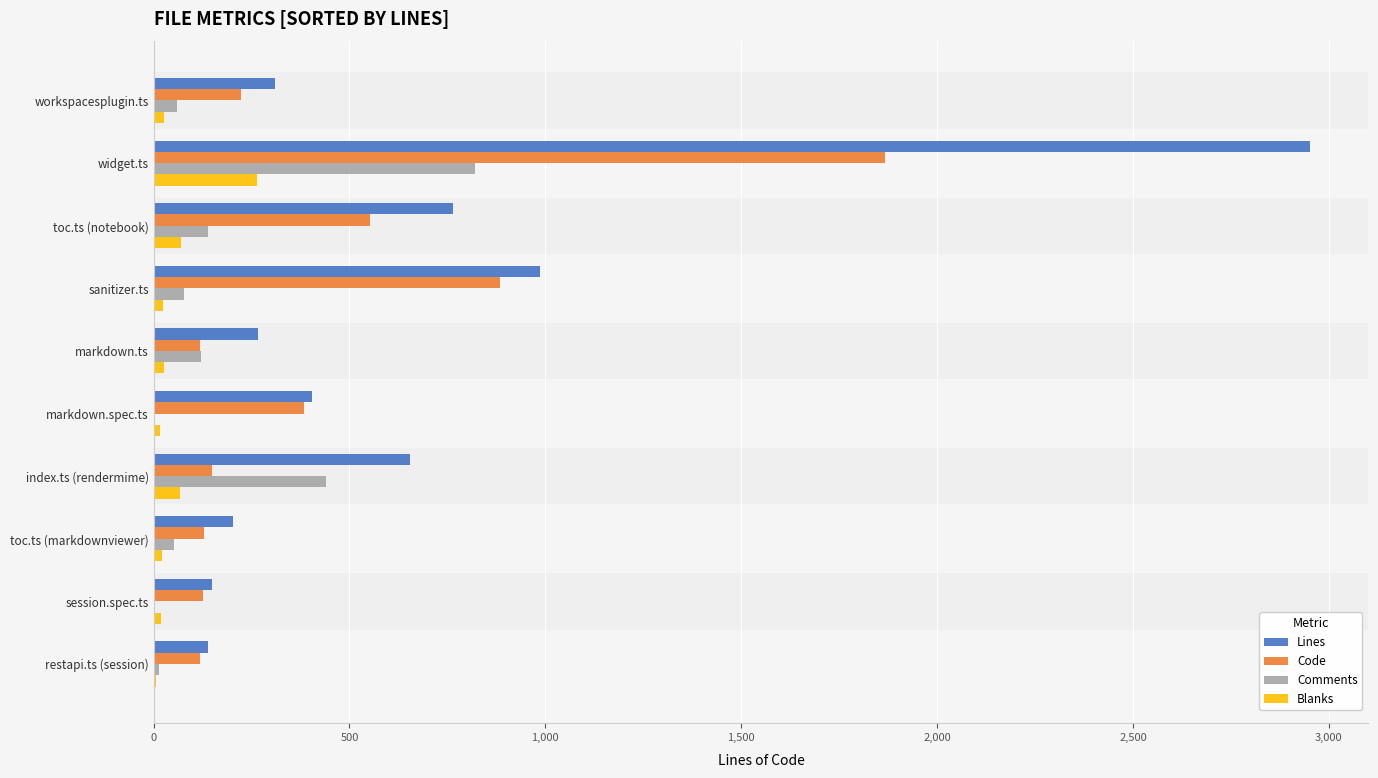

The Comments series shows 439 at index.ts (rendermime). True or false?

True